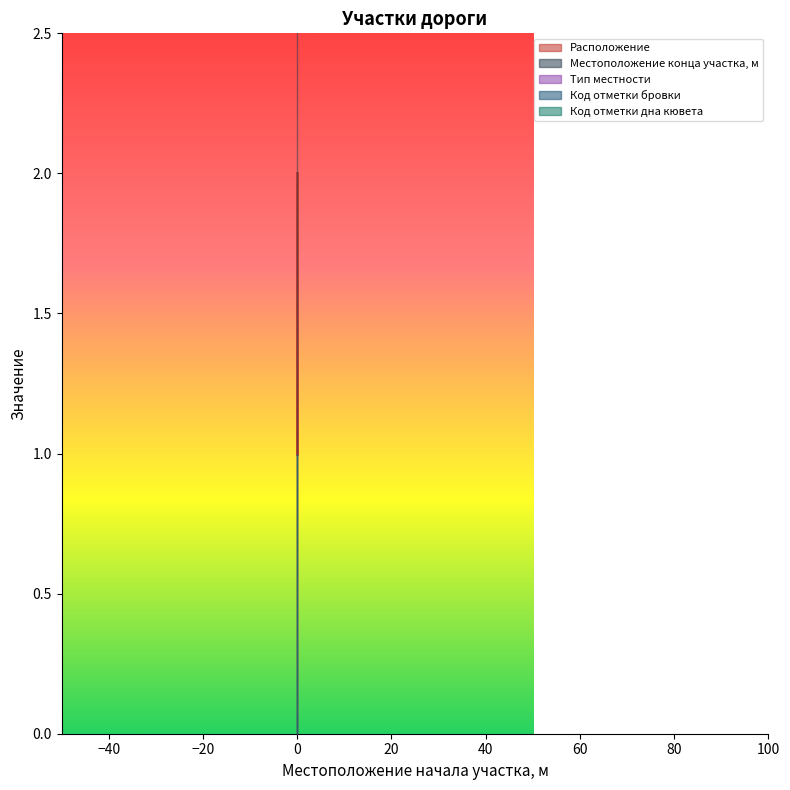

At 0, list the series in order from largest to smallest.

Местоположение конца участка, м, Расположение, Тип местности, Код отметки бровки, Код отметки дна кювета